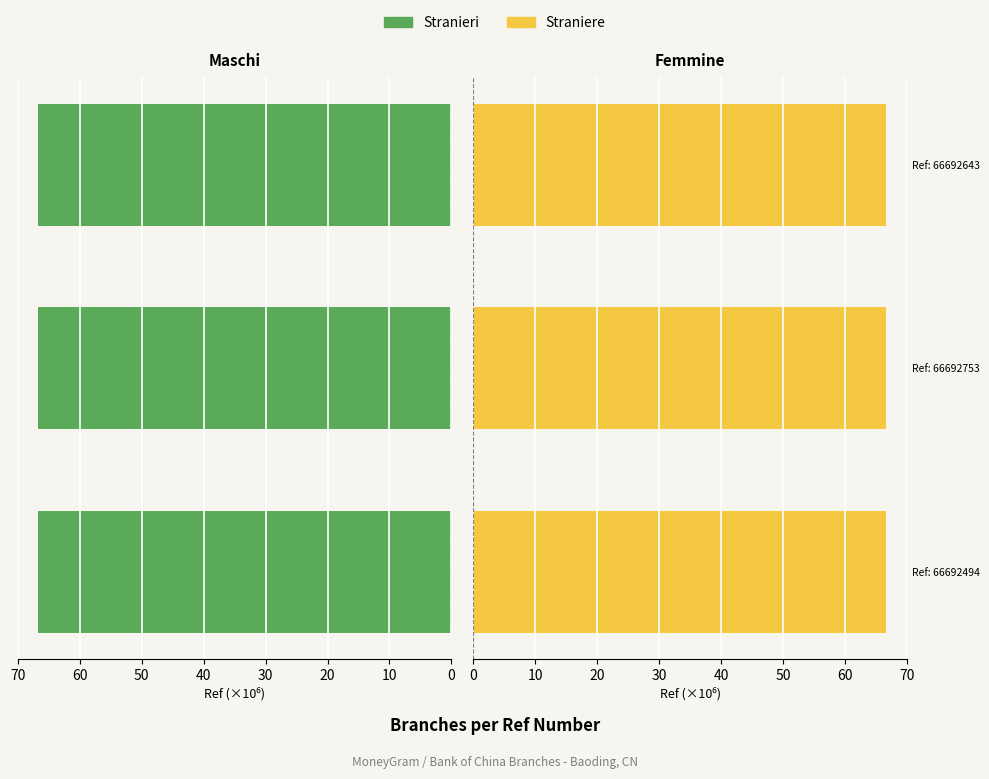

How many bars are there in each group?

2